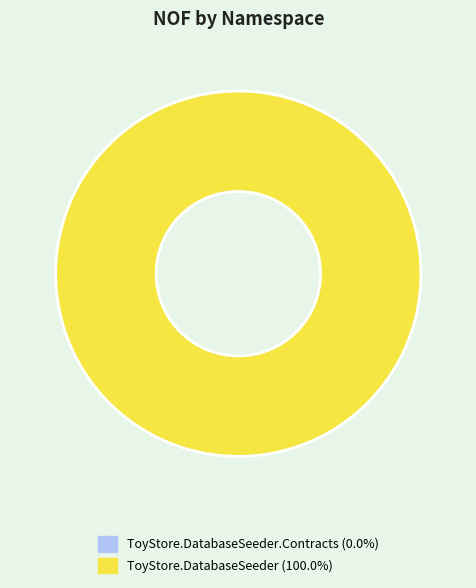

How many segments does this pie chart have?

2